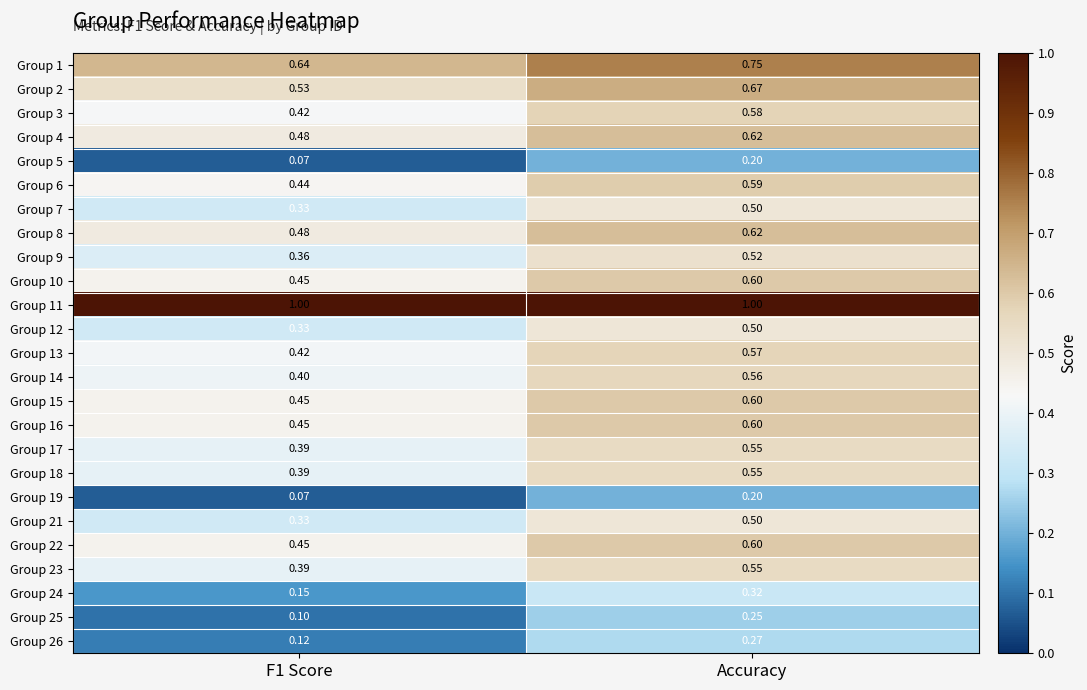

What is the smallest value displayed?

0.1